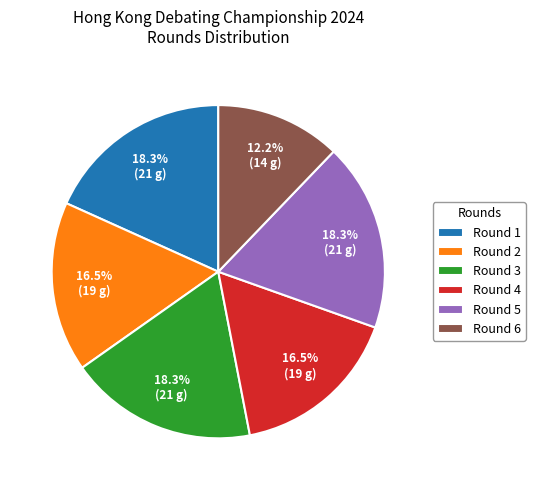

How much of the chart is everything except Round 2?

83.5%